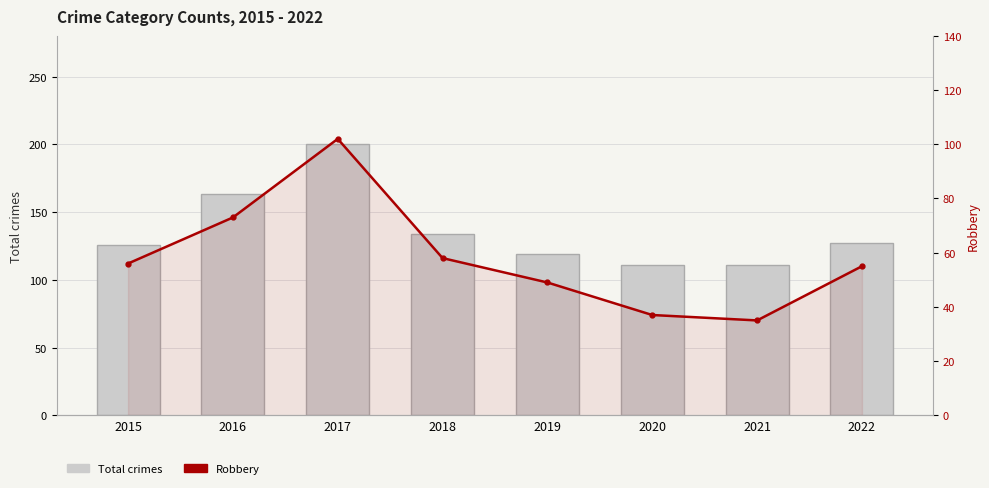

The value of Total crimes at 2015 is 34. True or false?

False